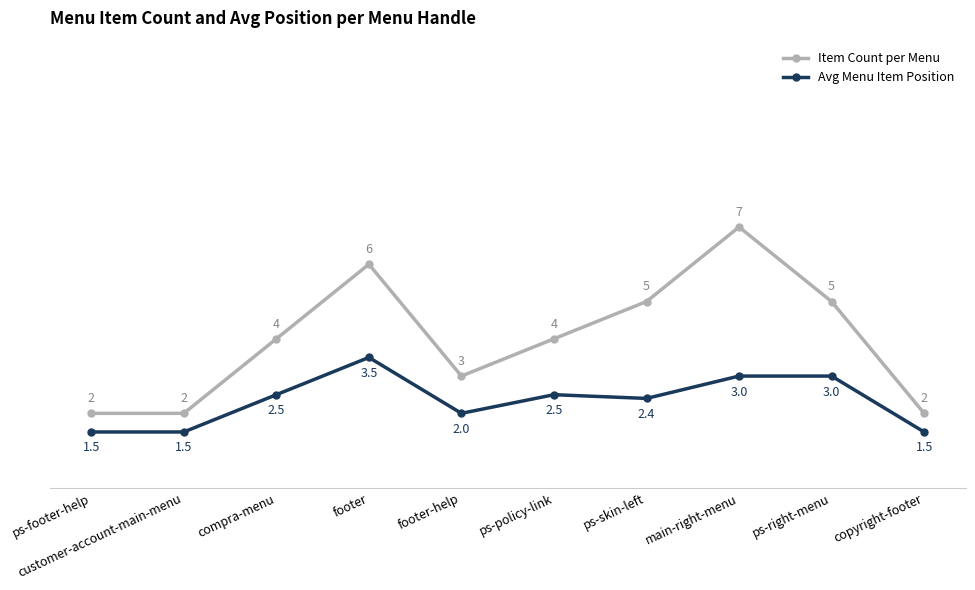

How many interior local peaks does the Item Count per Menu series have?

2